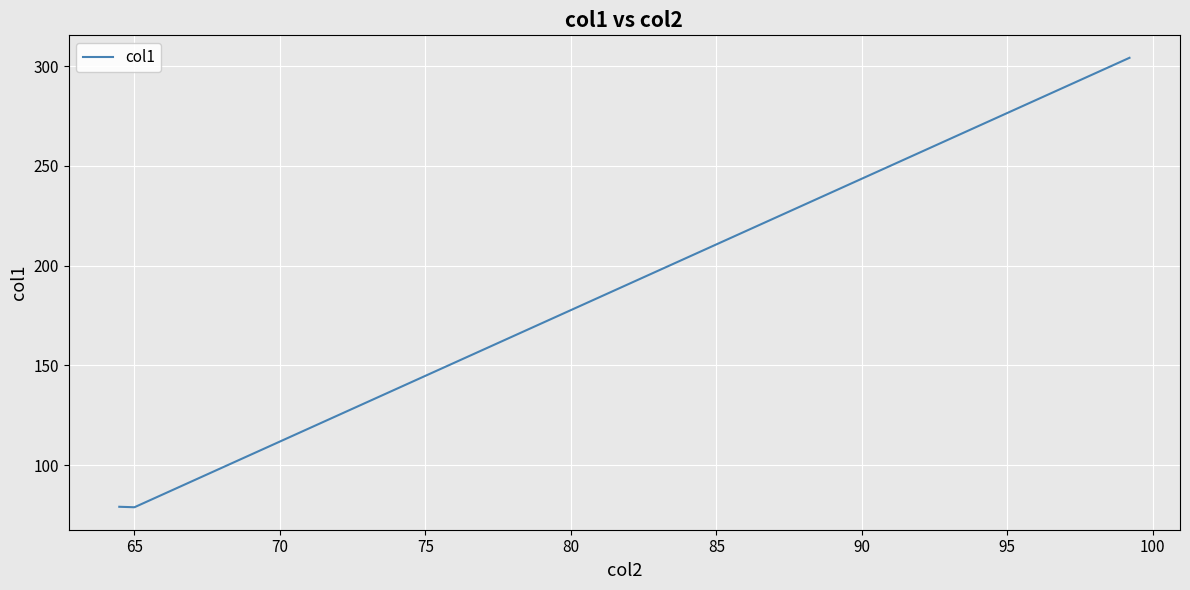

How many lines are shown in the chart?

1